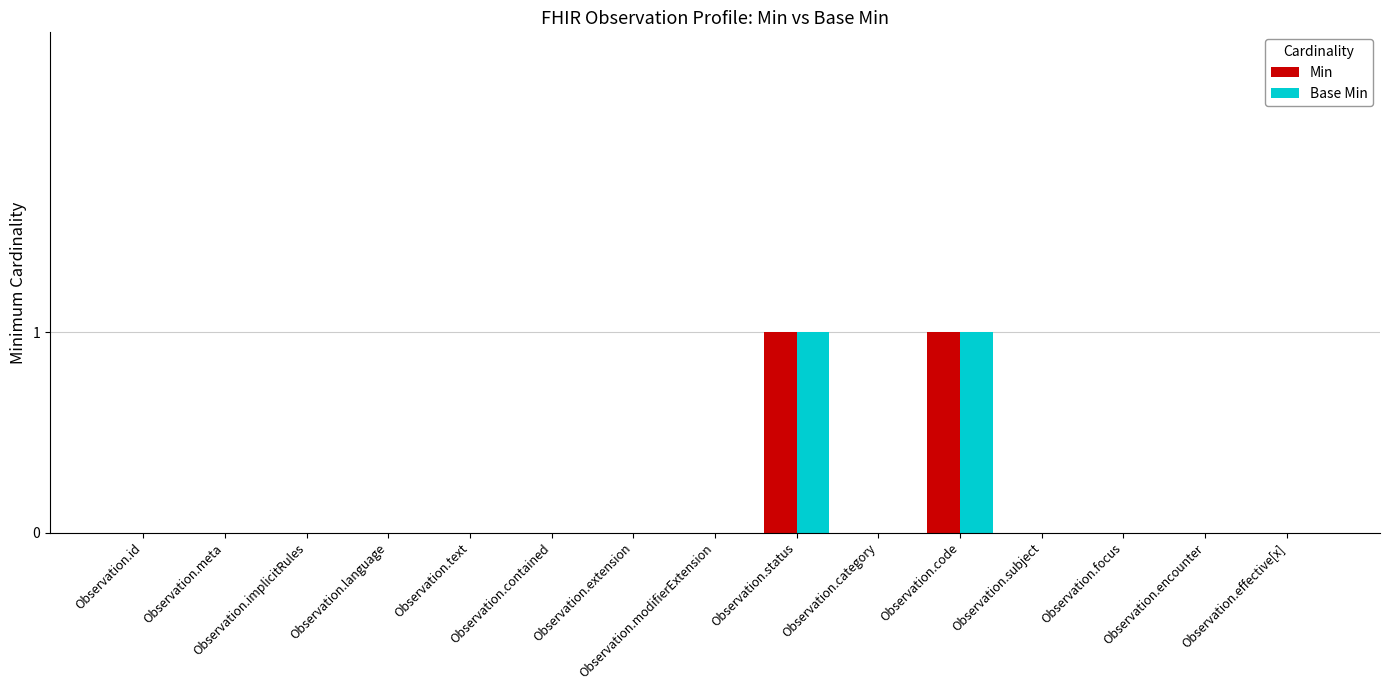

How many distinct data groups are displayed?

2